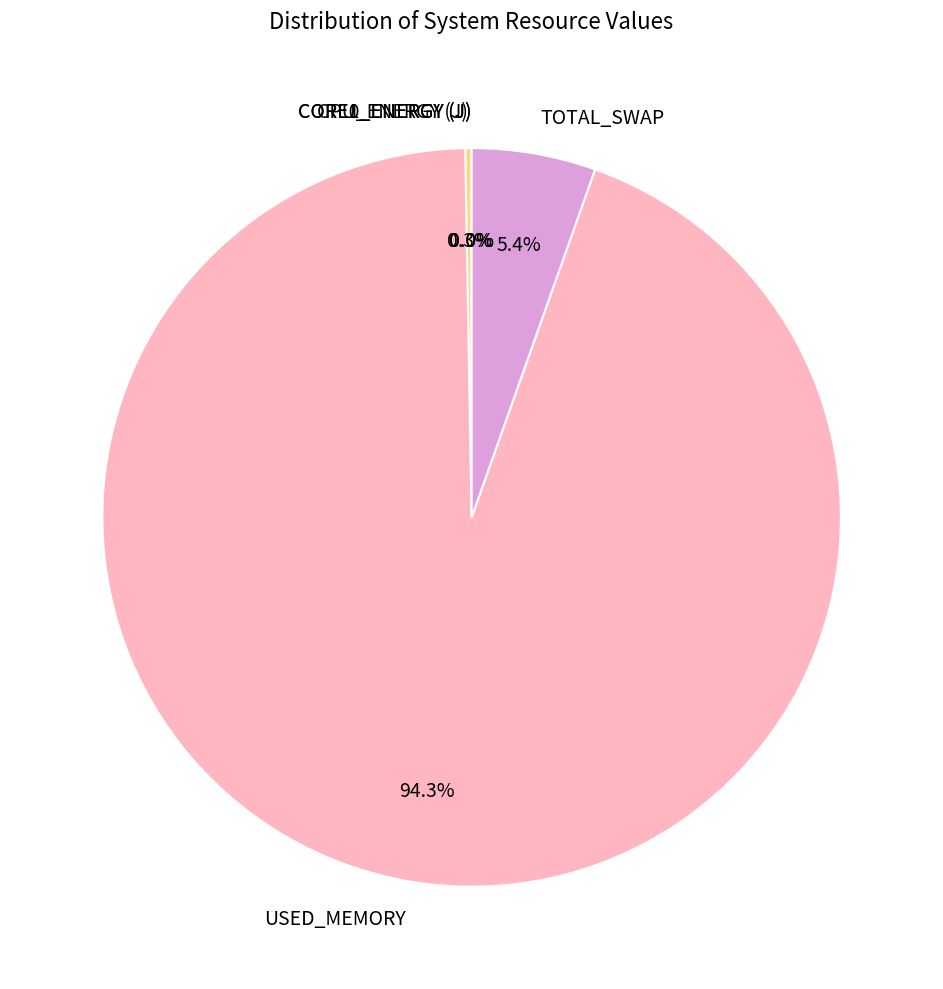

To the nearest percent, what is the difference between the largest and smallest slice percentages?

94%